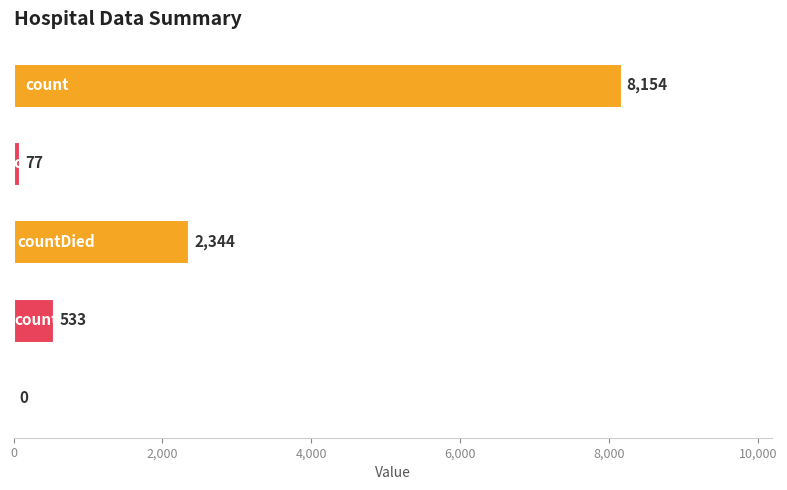

What is the sum of all values?

11108